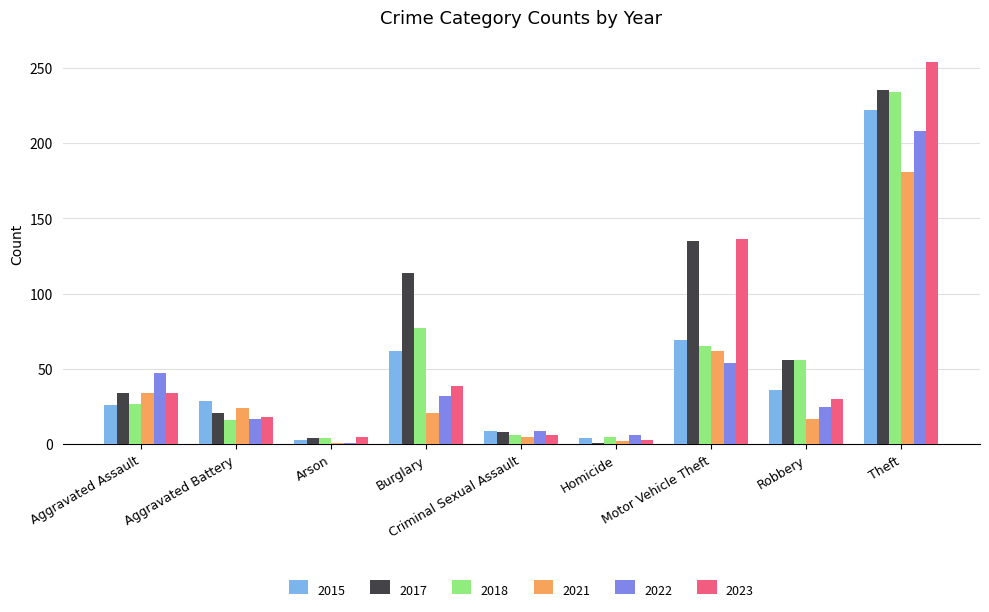

What is the label of the 5th bar from the right?

Criminal Sexual Assault